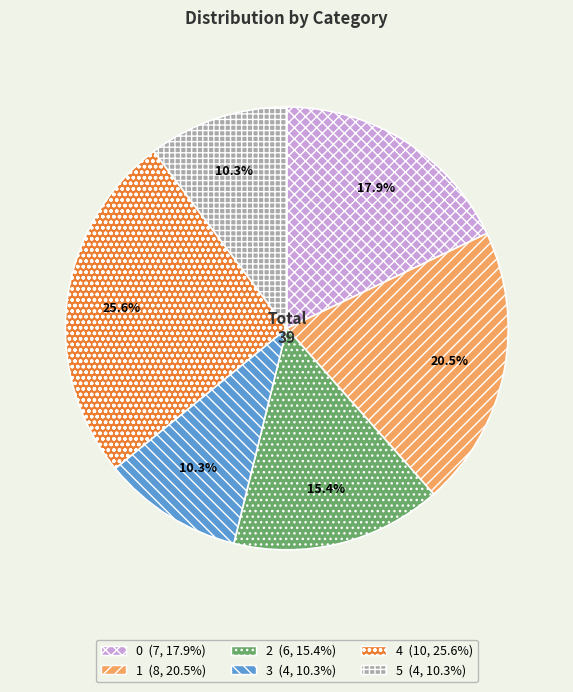

What is the ratio of the value at 5 to the value at 0?

0.6